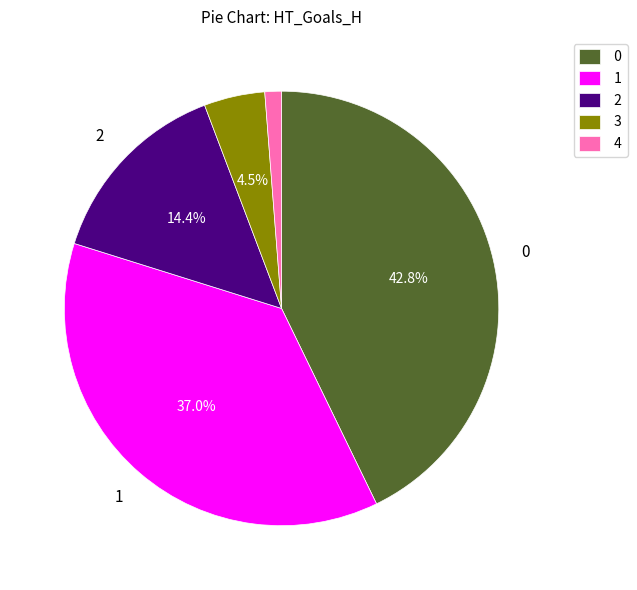

Rank the categories by value from lowest to highest.

4, 3, 2, 1, 0